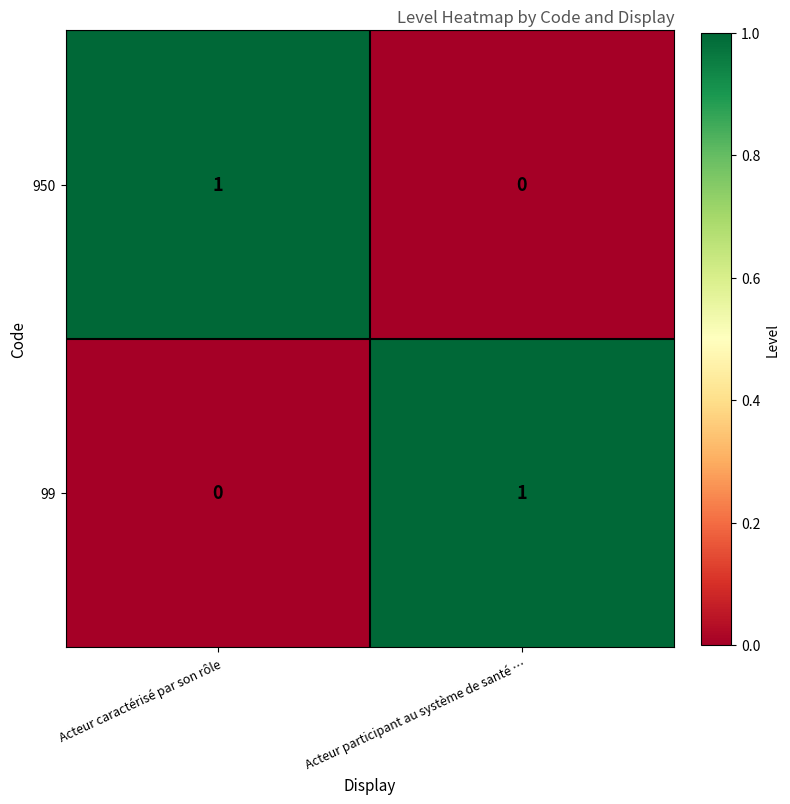

What is the difference between the highest and lowest values at Acteur participant au système de santé …?

1